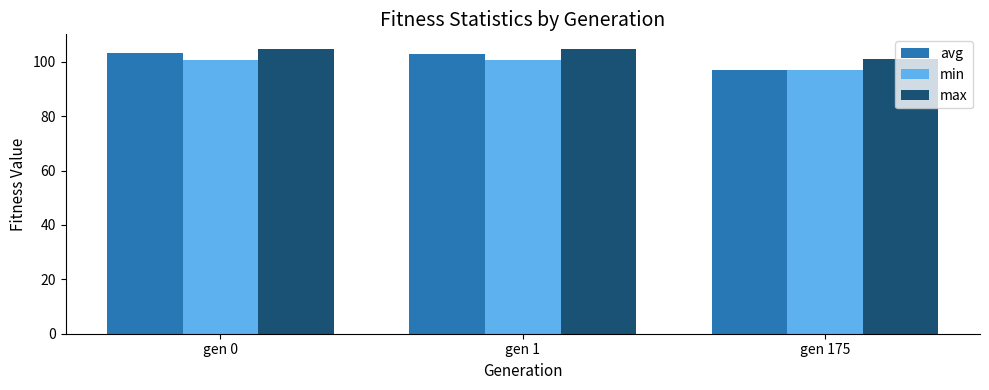

How many series are shown in this chart?

3